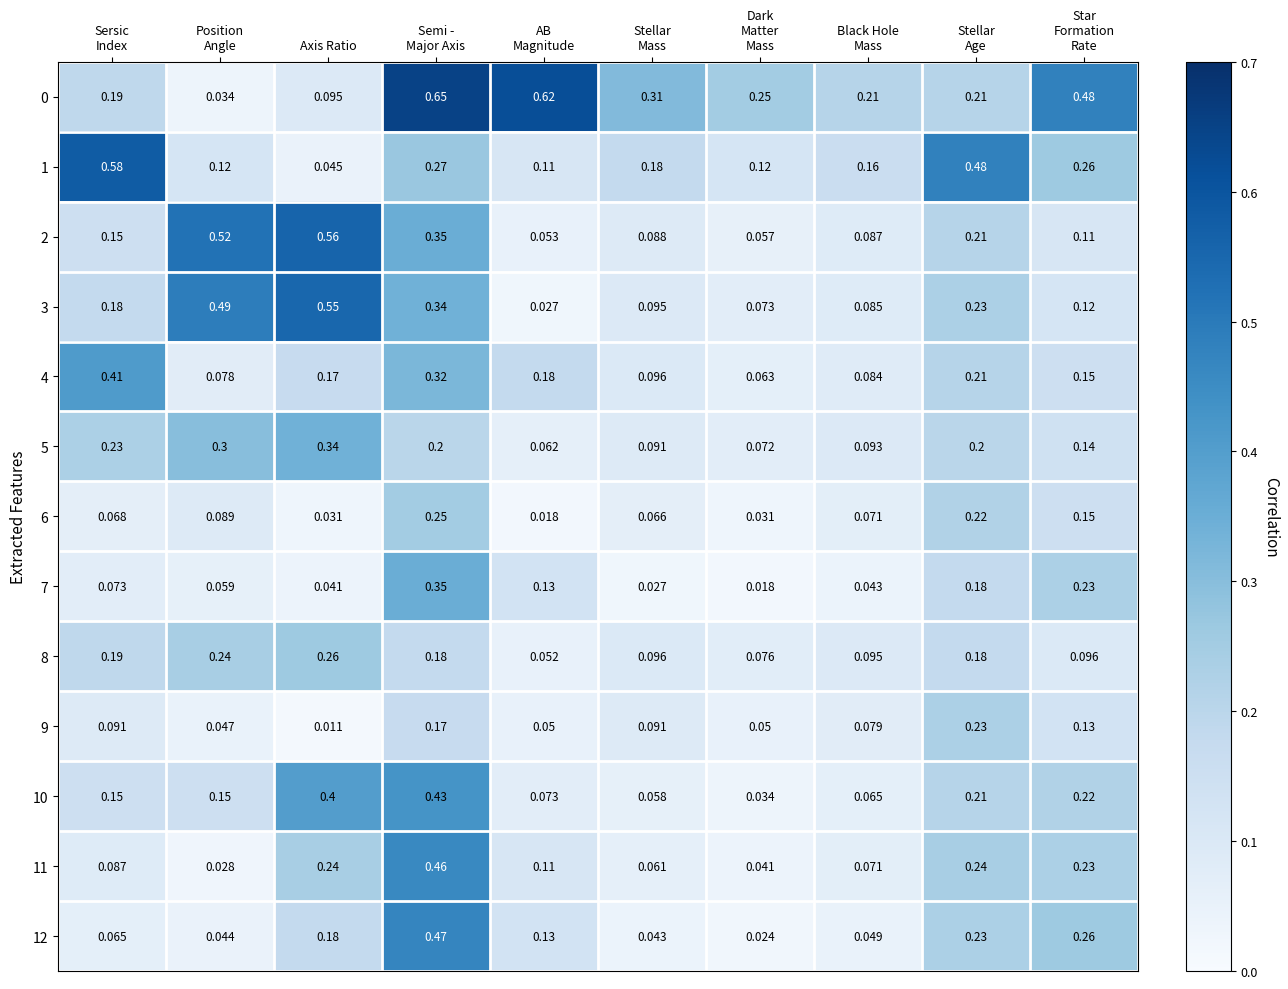

Which category has the lowest value across all series?

Axis Ratio